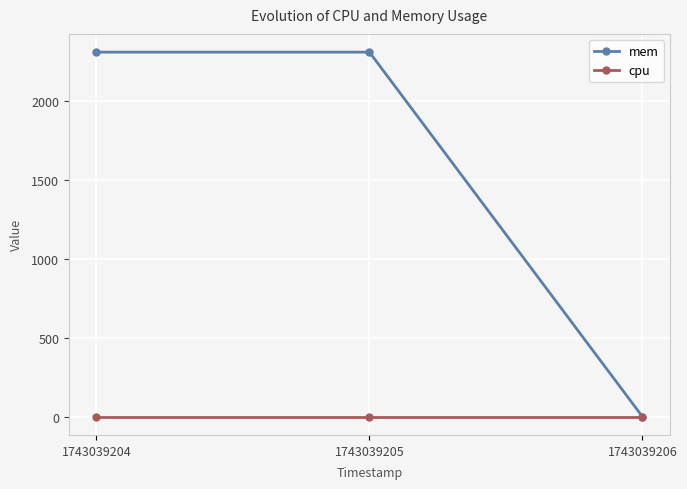

Rank the series by their maximum value, from lowest to highest.

cpu, mem